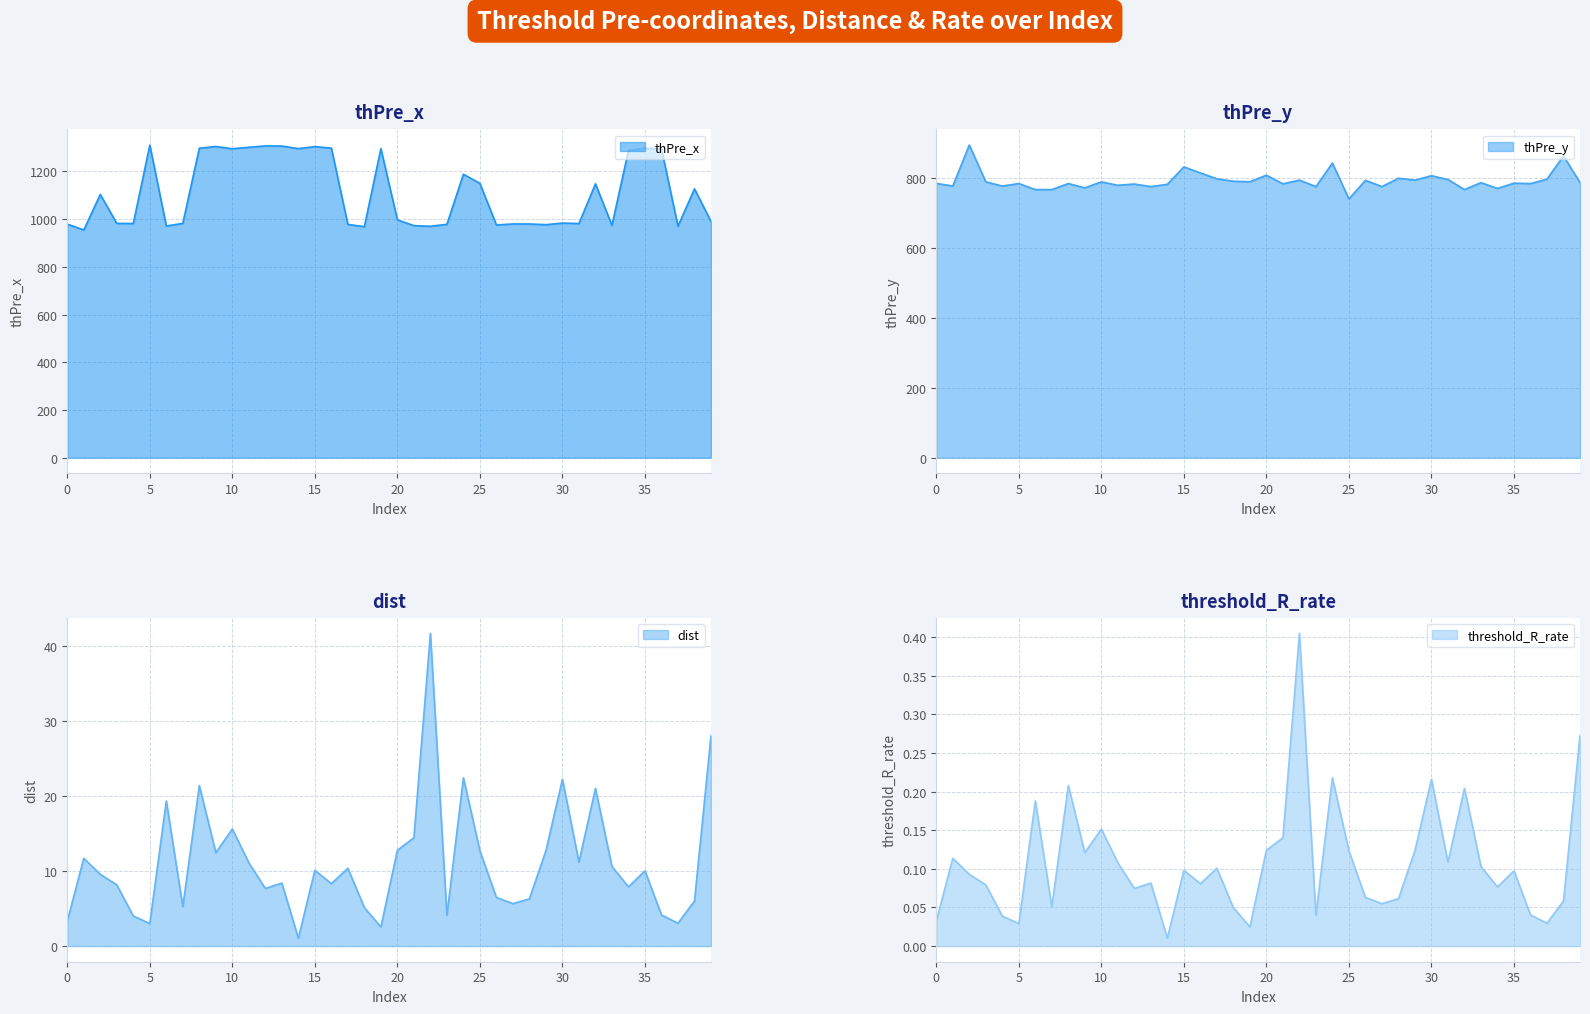

At how many categories does at least one series exceed 774?

40